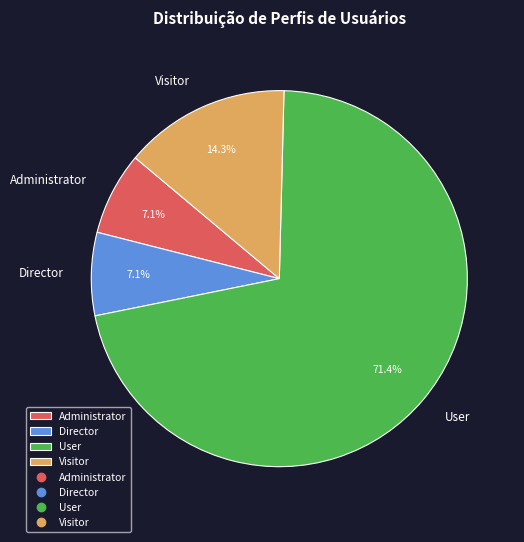

What is the ratio of the value at Visitor to the value at Director?

2.0